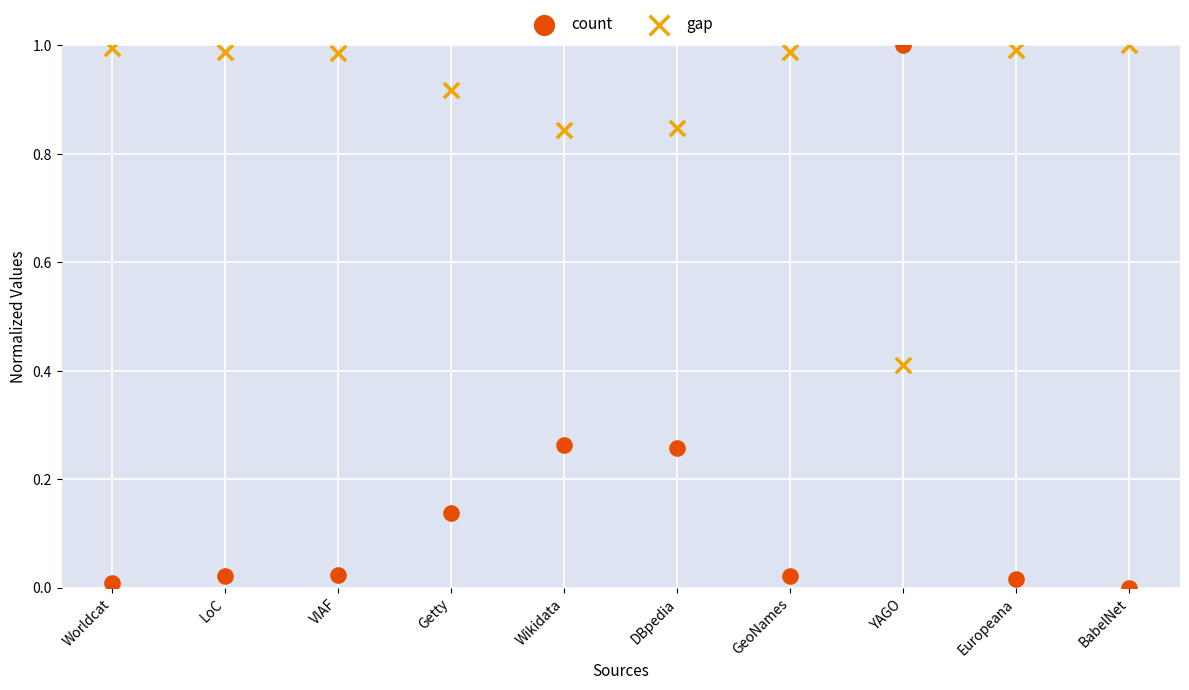

Which series has the largest Y range (max minus min)?

count